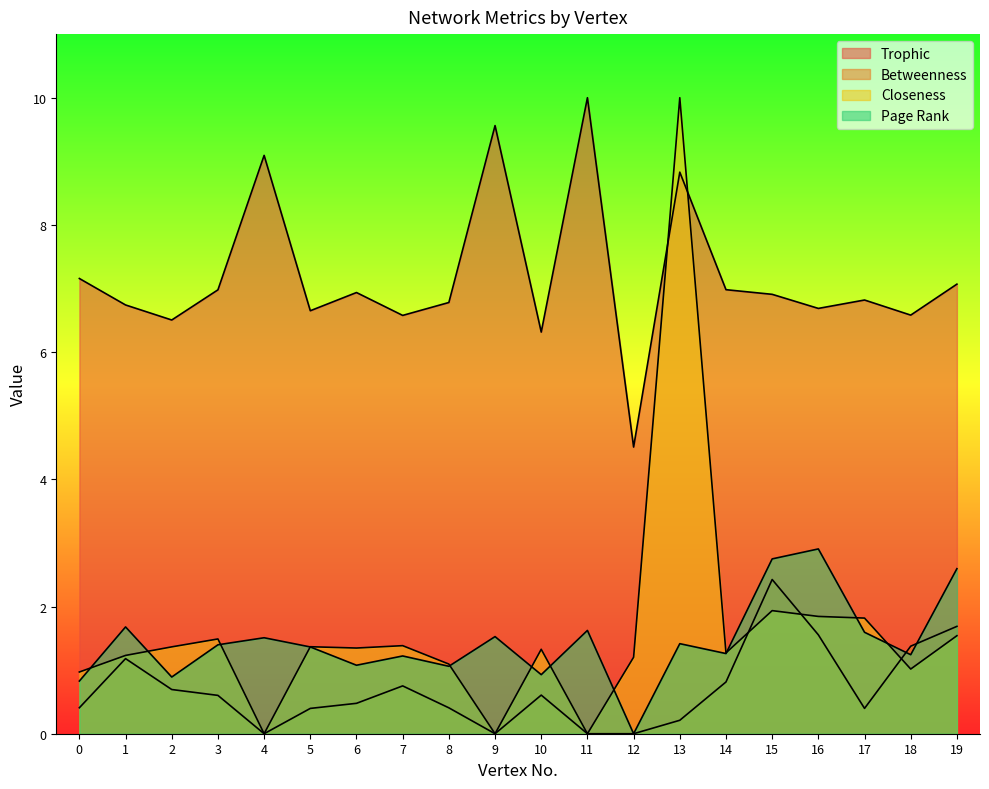

What is the value of the Trophic point at the 20th from the left?

7.1